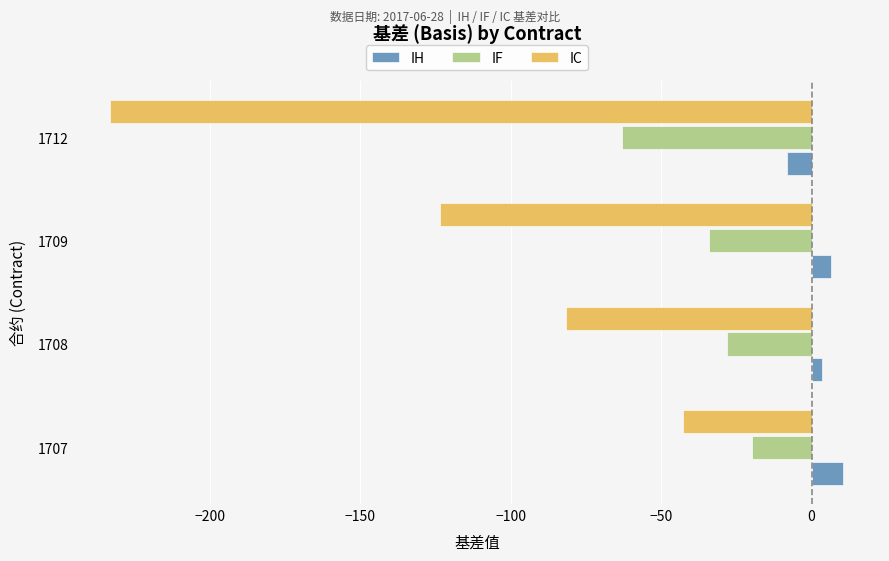

Rank the series by their maximum value, from lowest to highest.

IC, IF, IH